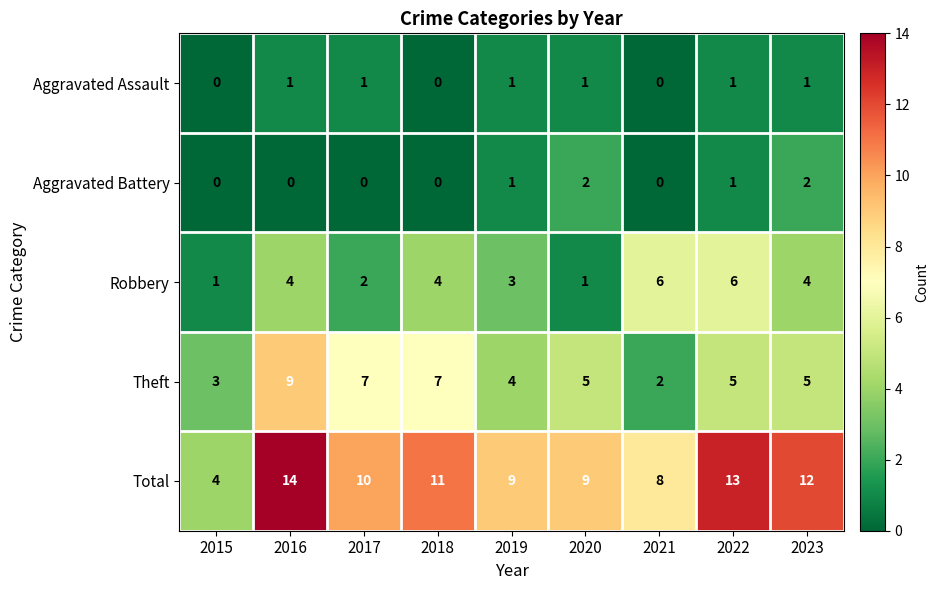

Rank the series by their maximum value, from lowest to highest.

Aggravated Assault, Aggravated Battery, Robbery, Theft, Total